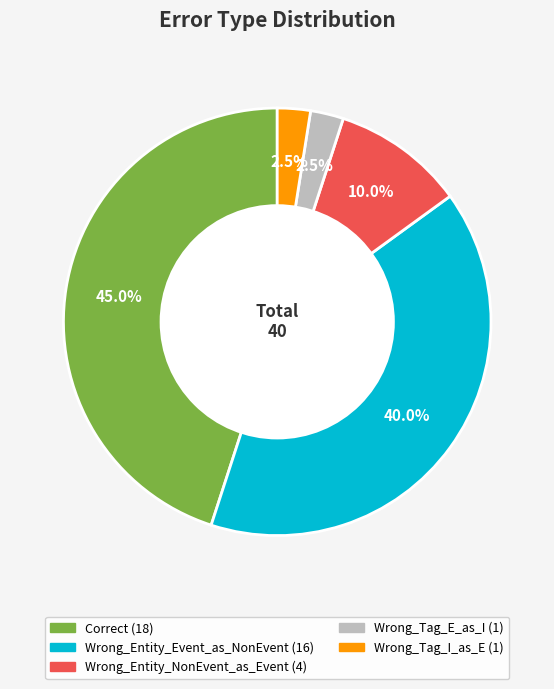

Which slice is the largest?

Correct